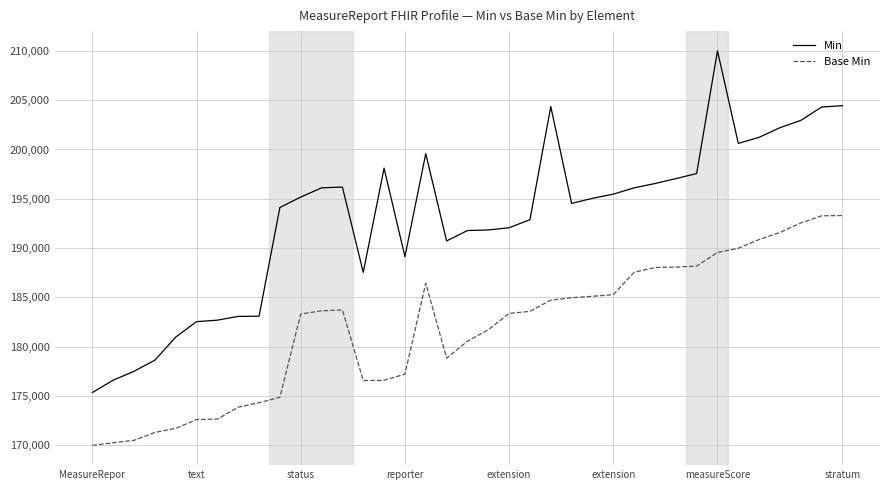

How many lines are shown in the chart?

2